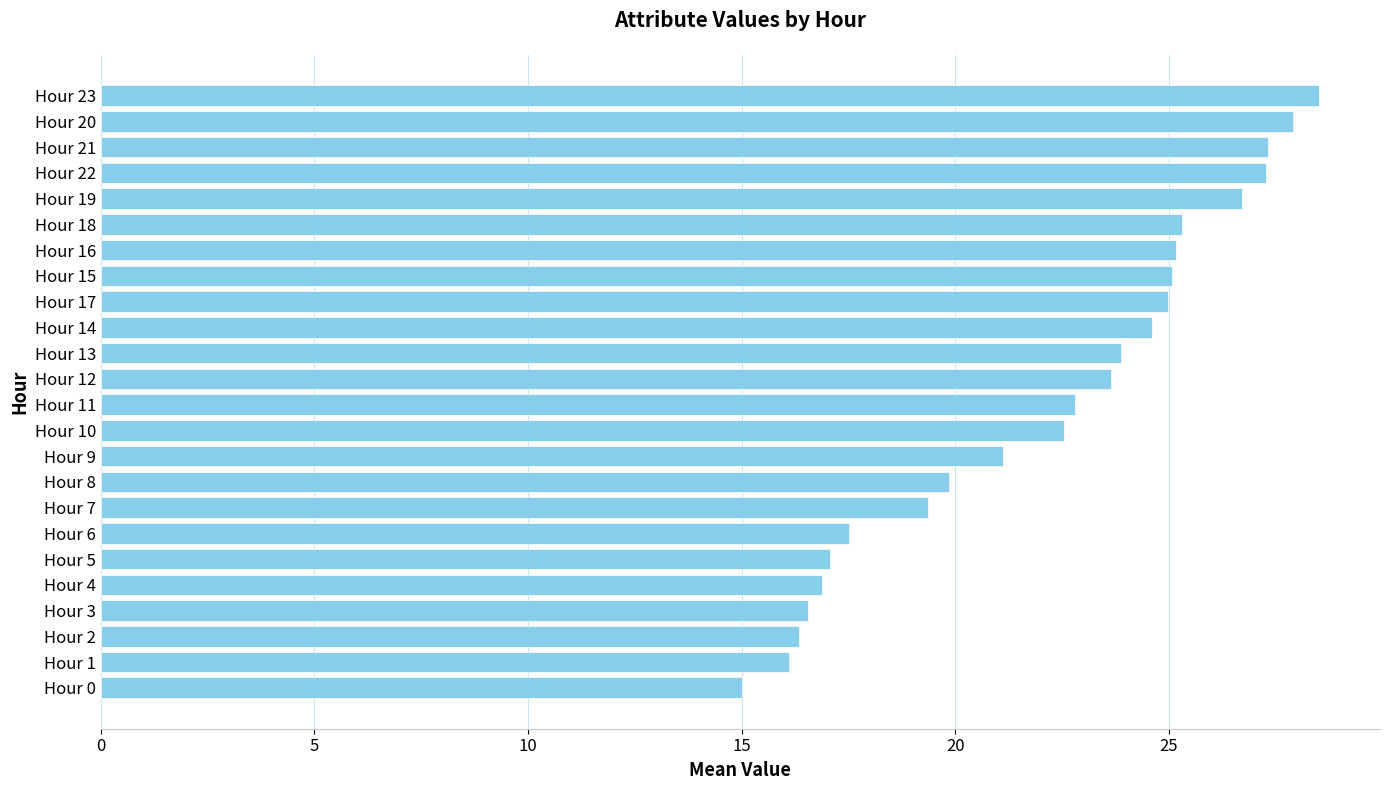

The chart shows a value of 16.3 at Hour 2. True or false?

True